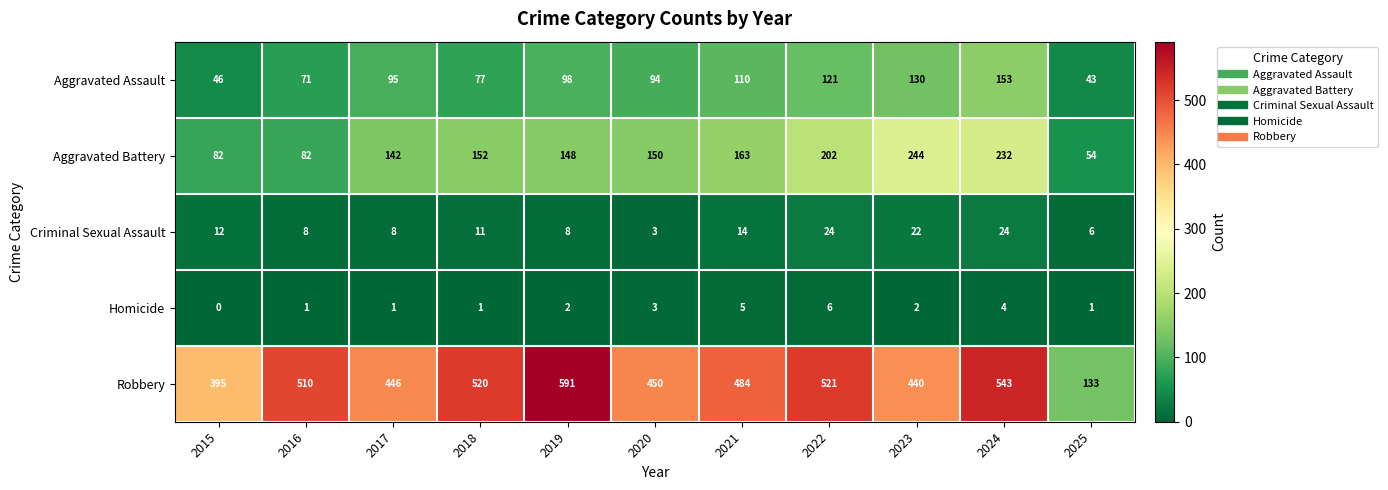

What is the difference between the Criminal Sexual Assault values at 2024 and 2025?

18